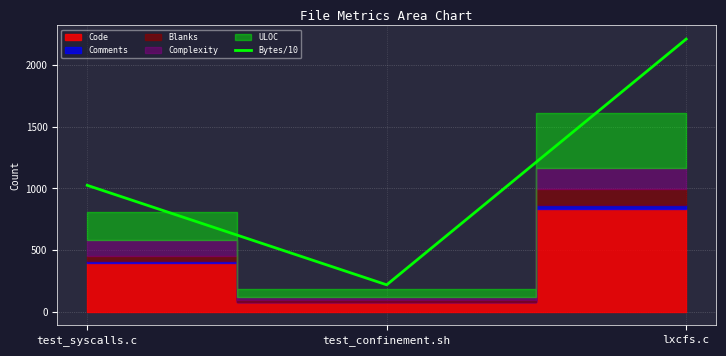

Which category has the highest value across all series?

lxcfs.c